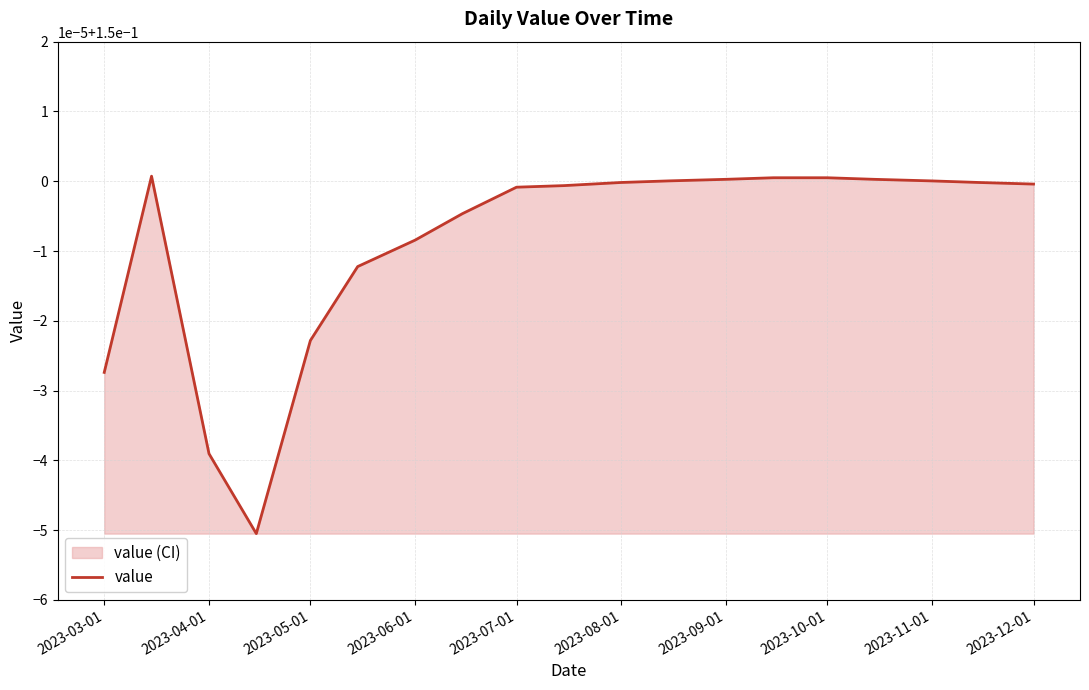

Reading left to right, extract all data points from this chart.

0.1	0.2	0.1	0.1	0.1	0.1	0.1	0.1	0.1	0.1	0.1	0.2	0.2	0.2	0.2	0.2	0.2	0.1	0.1